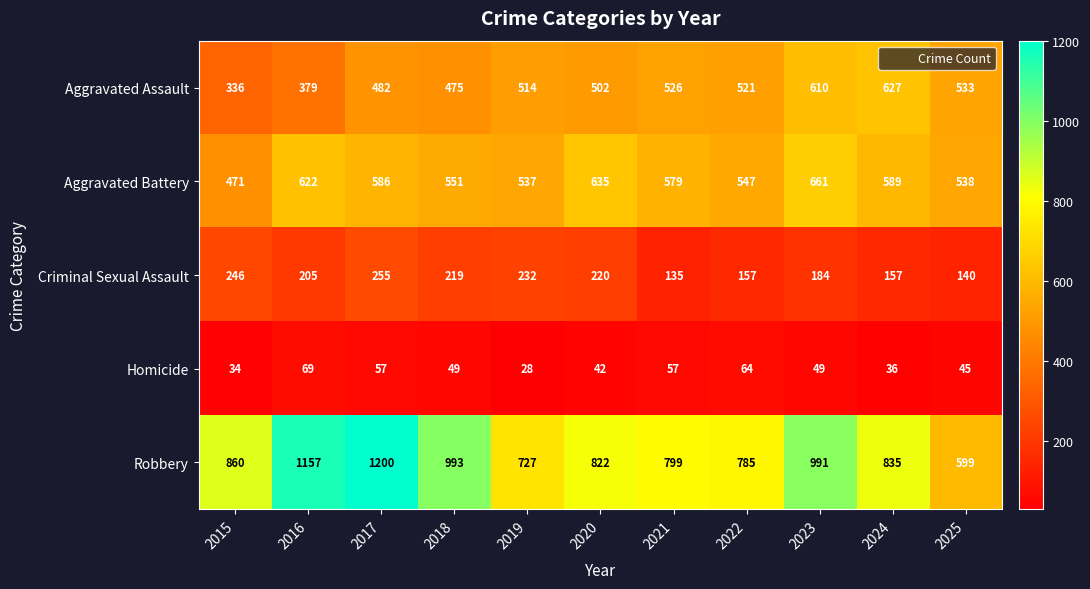

What is the sum of all Homicide values?

530